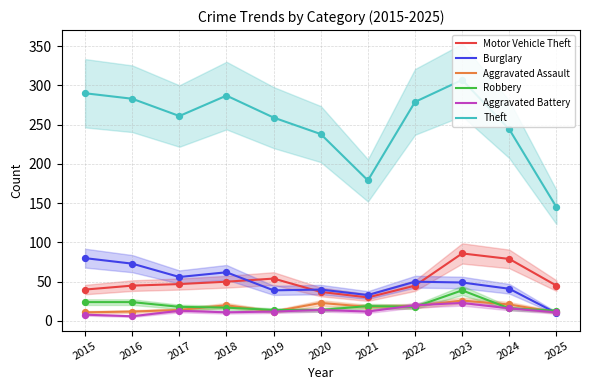

Which series has the widest spread of Y values?

Theft